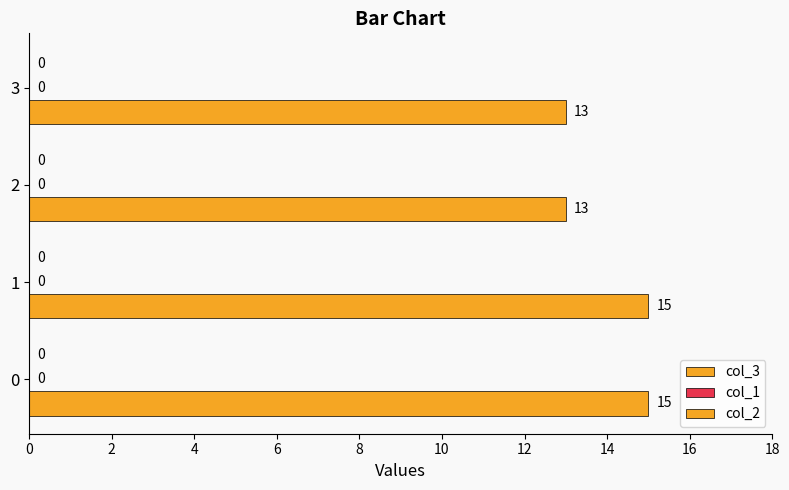

Does the chart contain any negative values?

No